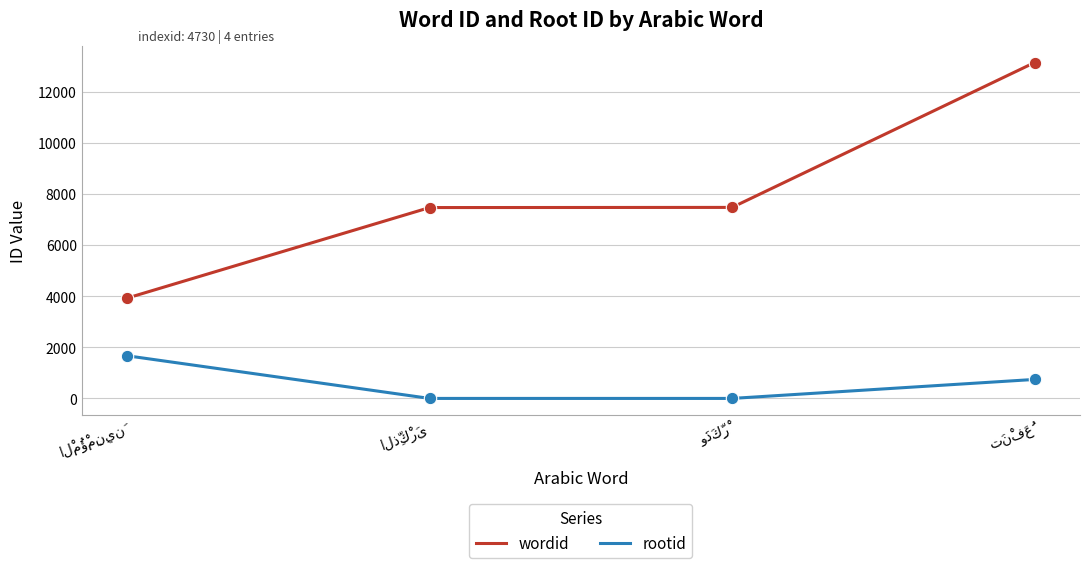

Which series has the largest range (max minus min)?

wordid